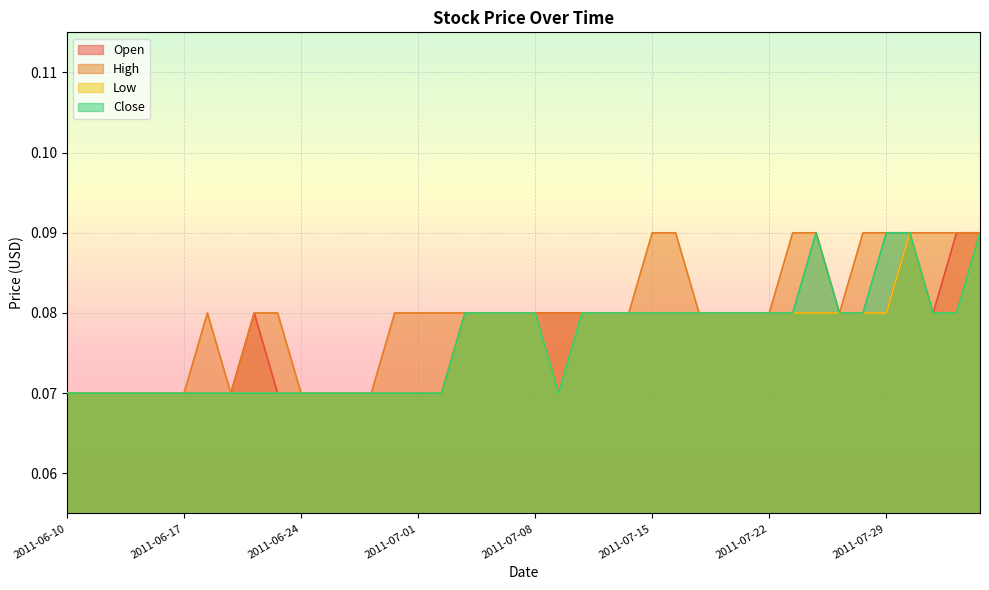

How many data points does each series have?

40